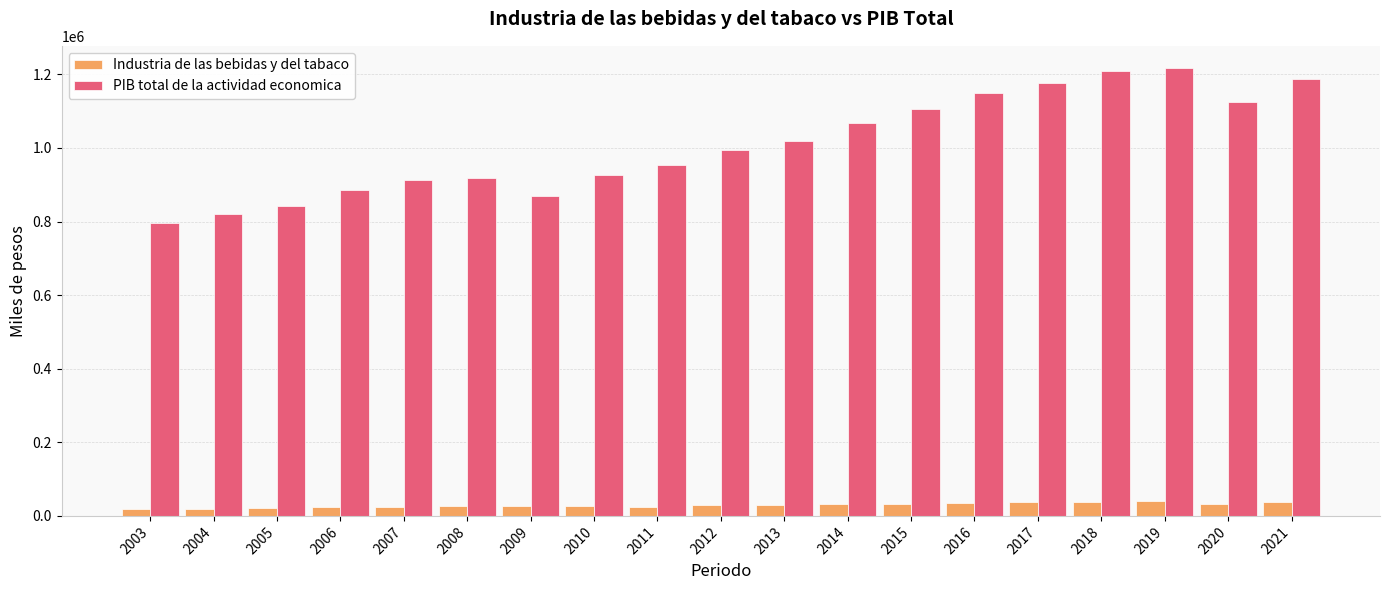

True or false: Industria de las bebidas y del tabaco has a value of 25840.7 at 2010.

True